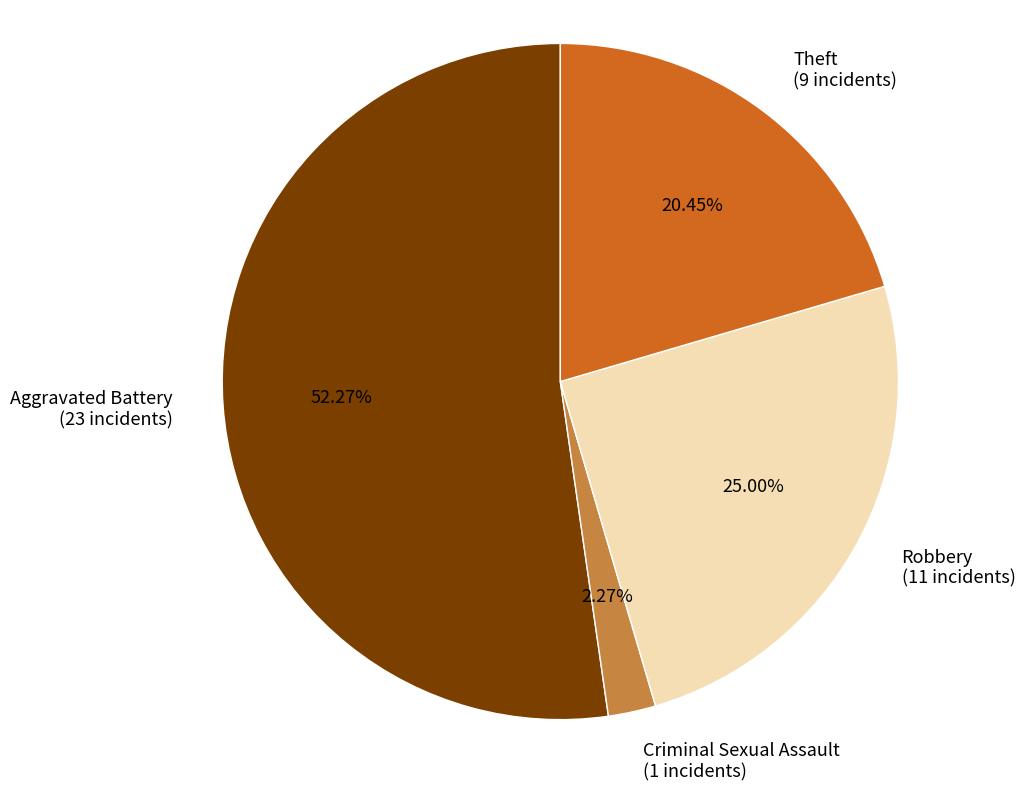

What portion of the pie excludes Aggravated Battery?

47.7%